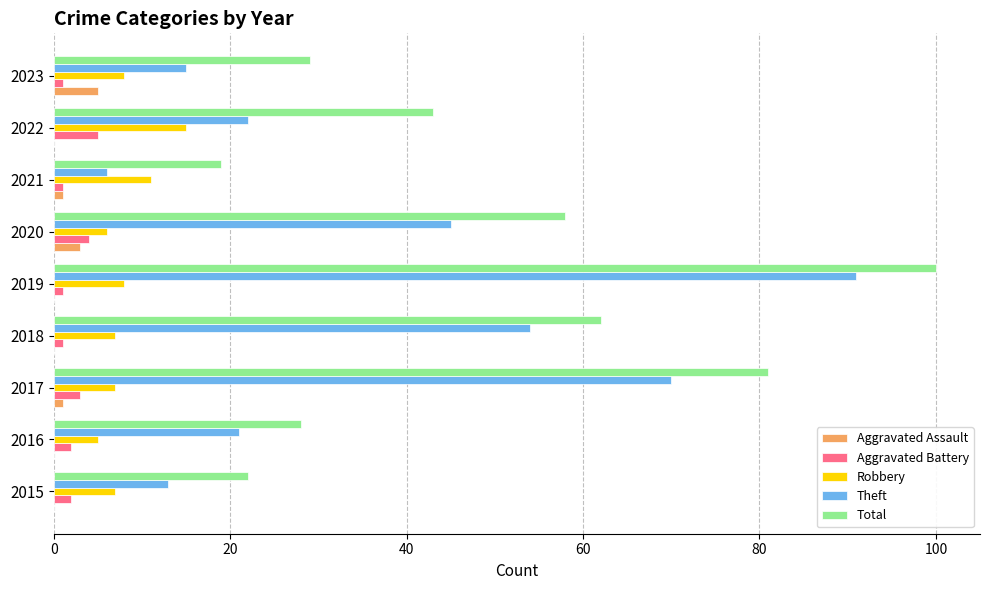

Is it true that Theft equals 22 at 2022?

True